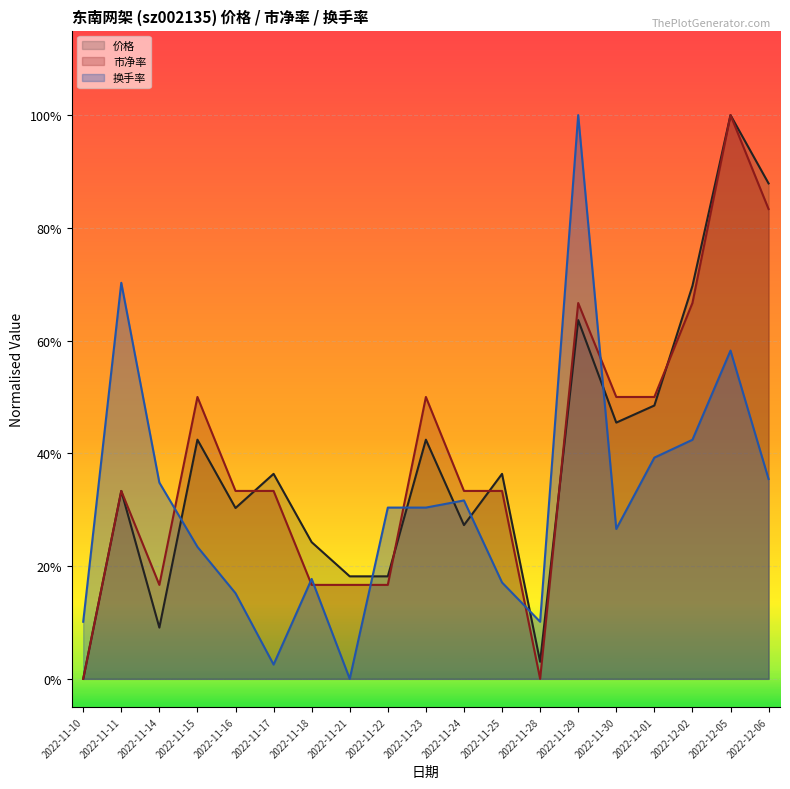

True or false: 换手率 has more than 0 interior local peaks.

True